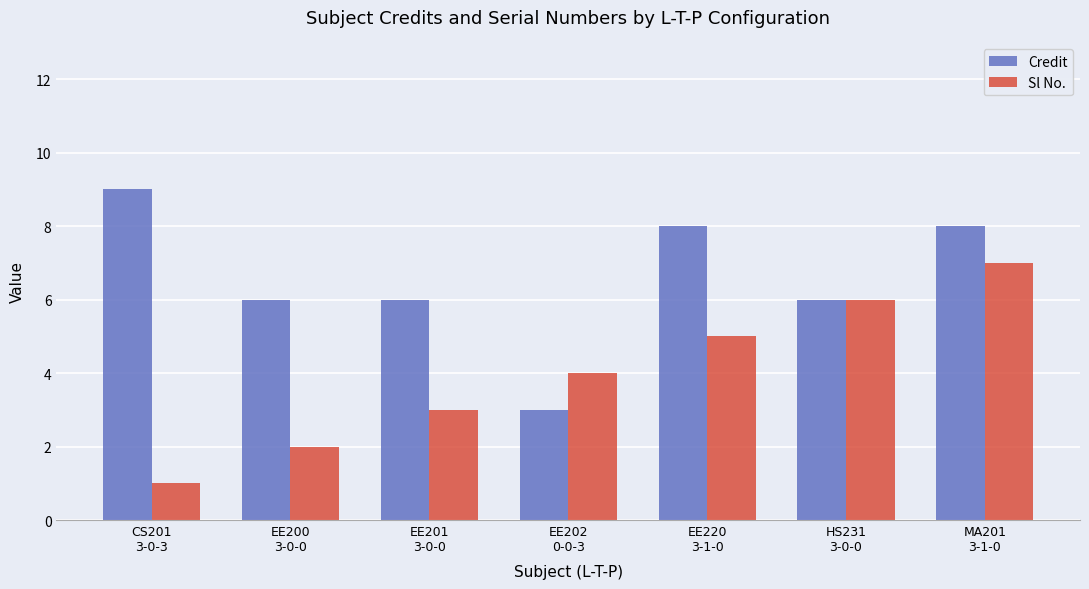

Rank the categories by Sl No. value from lowest to highest.

CS201
3-0-3, EE200
3-0-0, EE201
3-0-0, EE202
0-0-3, EE220
3-1-0, HS231
3-0-0, MA201
3-1-0